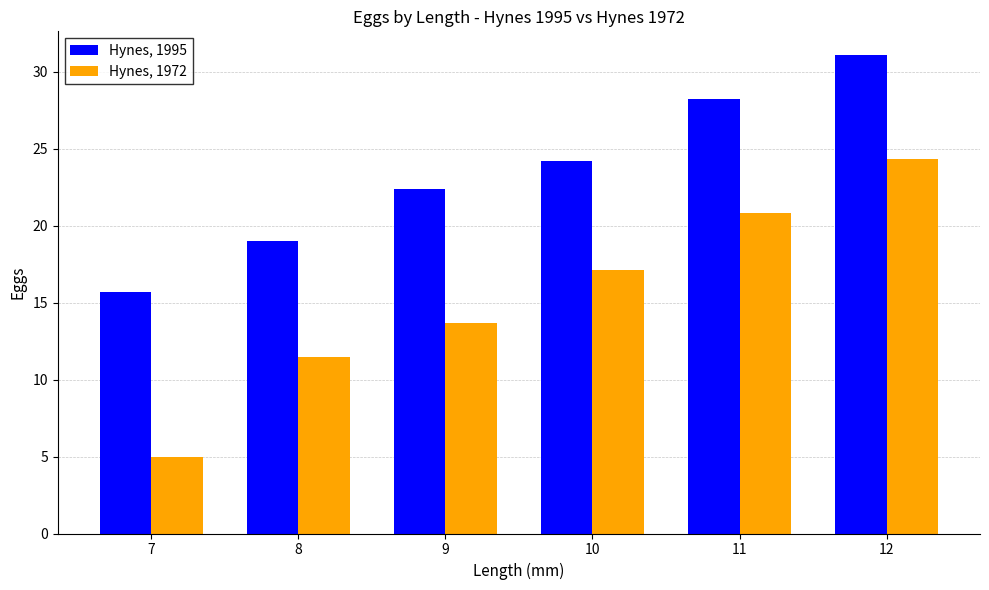

What is the minimum value shown in the chart?

5.0